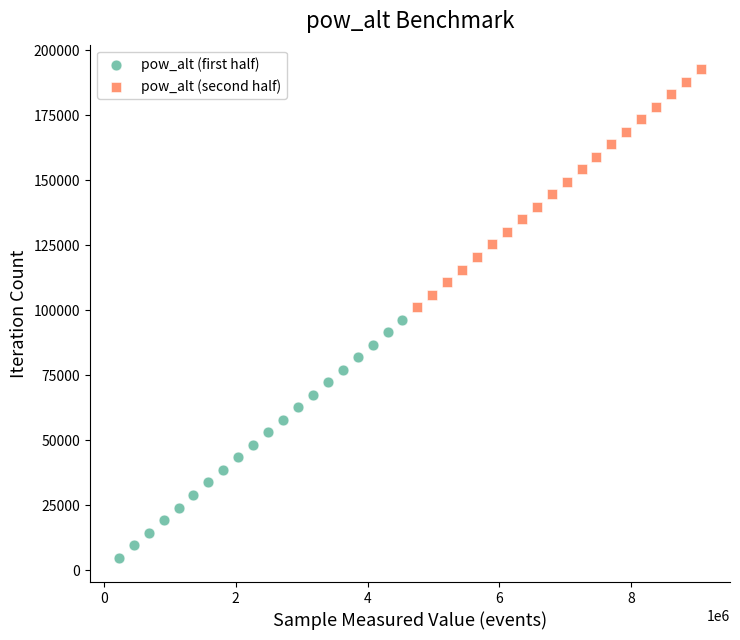

Which series reaches the minimum Y coordinate?

pow_alt (first half)